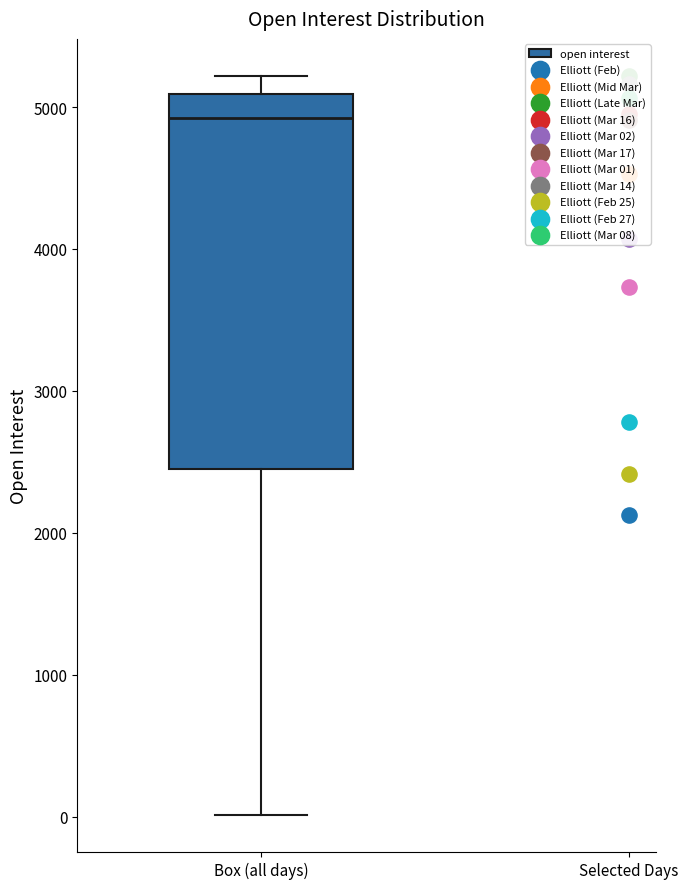

Read this box plot against the y-axis: the position of the median line, the range covered by the box, and the ends of both whiskers. The values are not printed on the chart, so give them approximately, as read against the axis.

median 4900, box 2500 to 5100, whiskers 0 to 5200